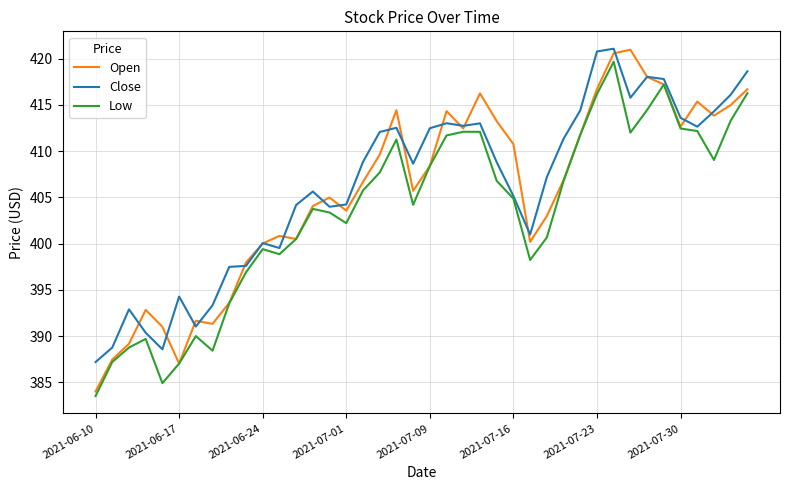

What is the greatest value displayed?

421.1